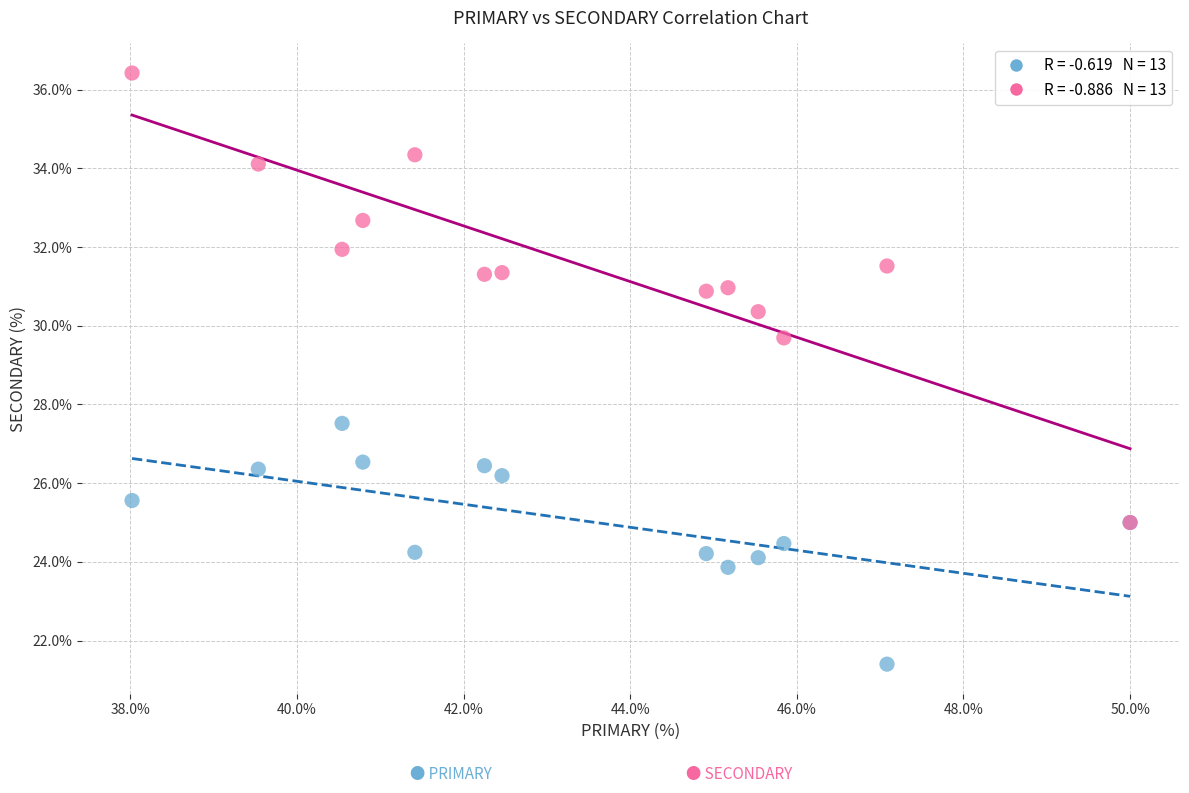

Across all series, what Y value is closest to 28?

27.5